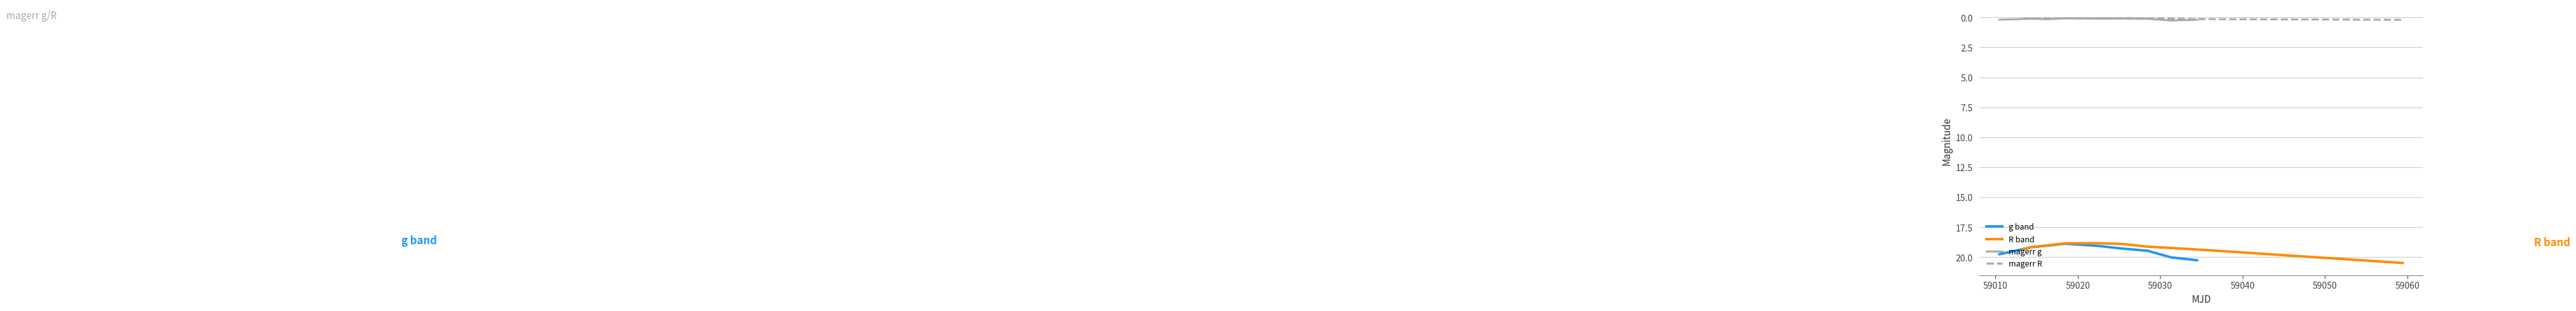

What is the lowest value of the g band series?

18.9